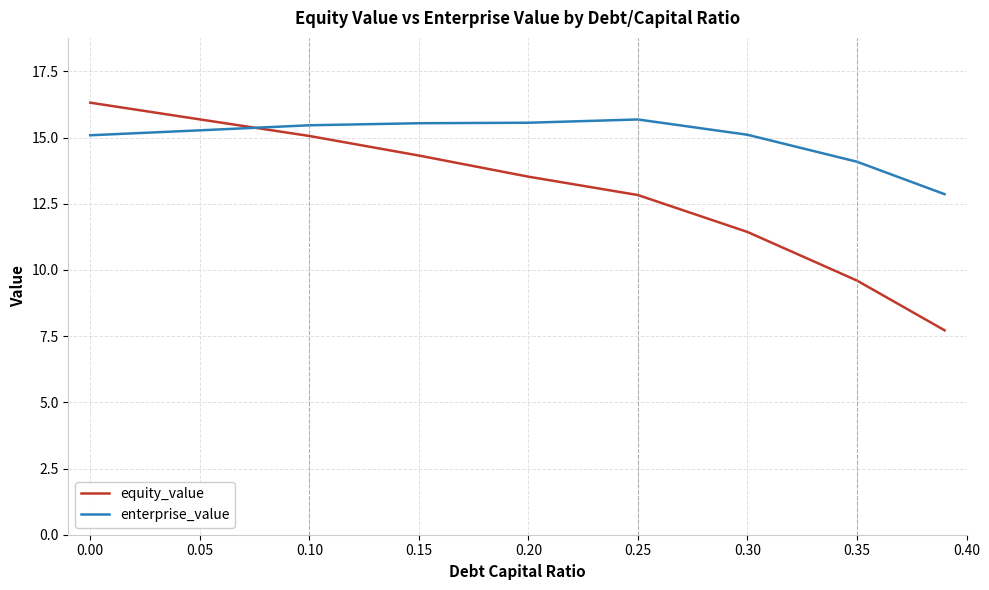

What is the minimum value for enterprise_value?

12.9